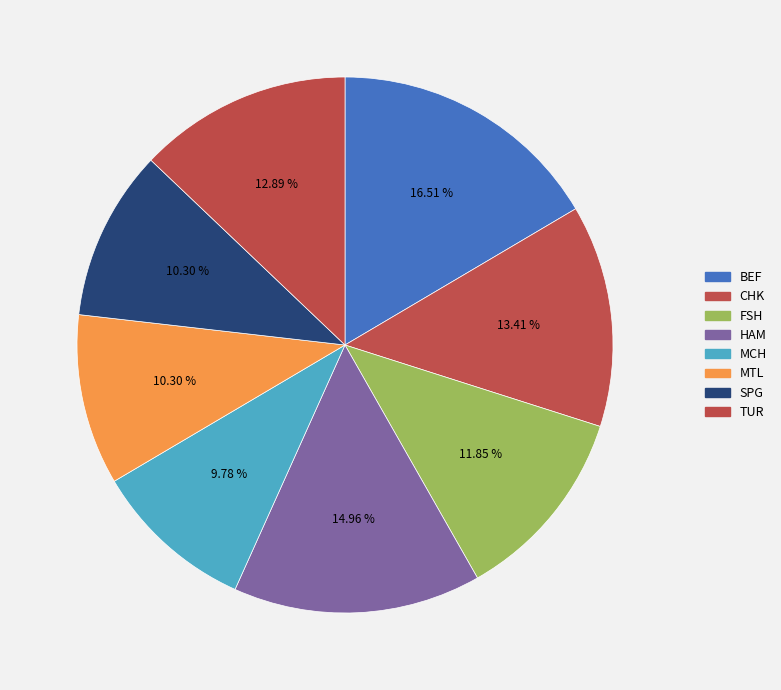

Which category has the biggest portion of the pie?

BEF